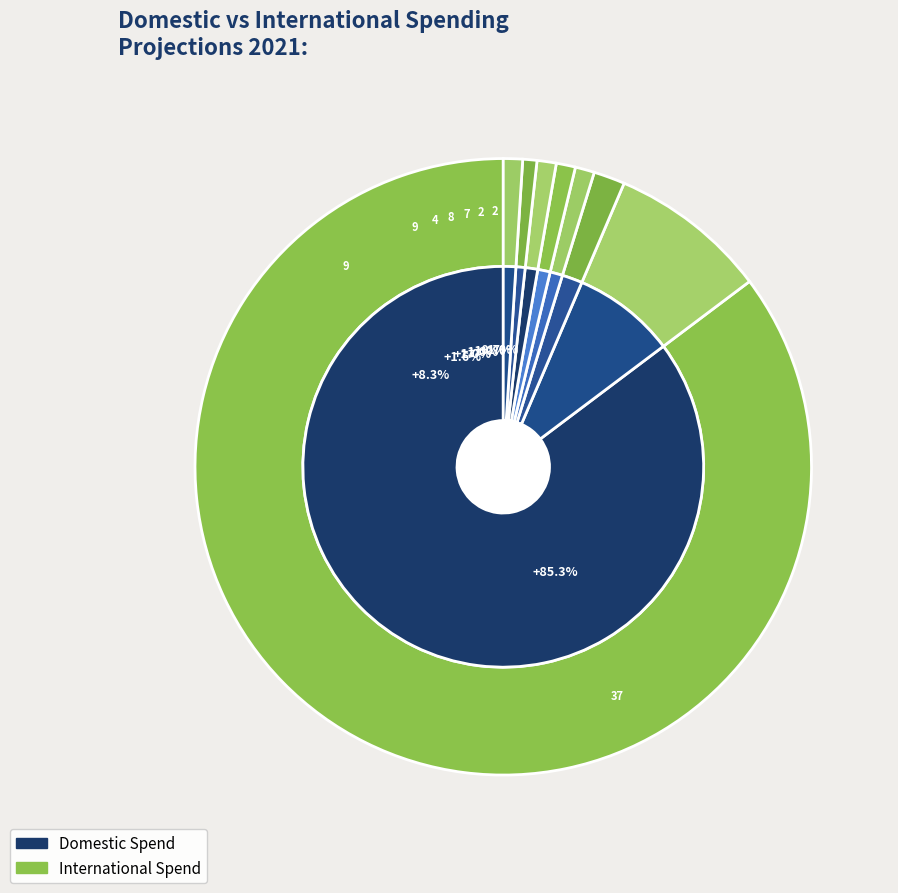

To the nearest percent, what percentage of the pie is 7?

1%